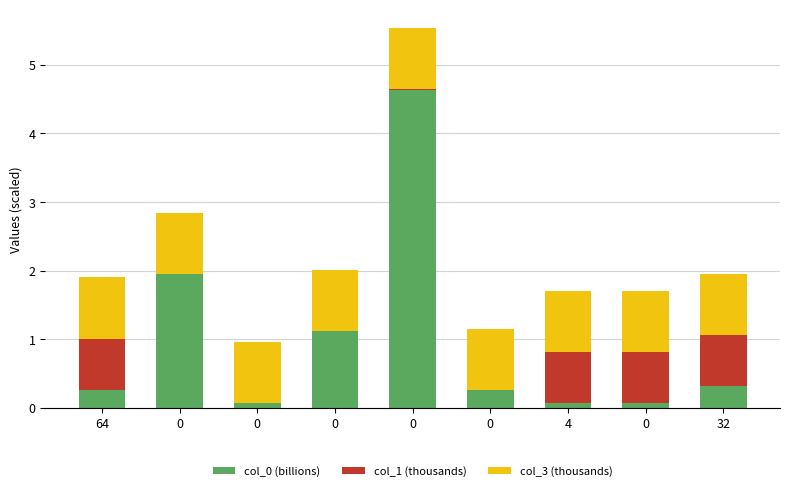

Does the chart contain stacked bars?

Yes